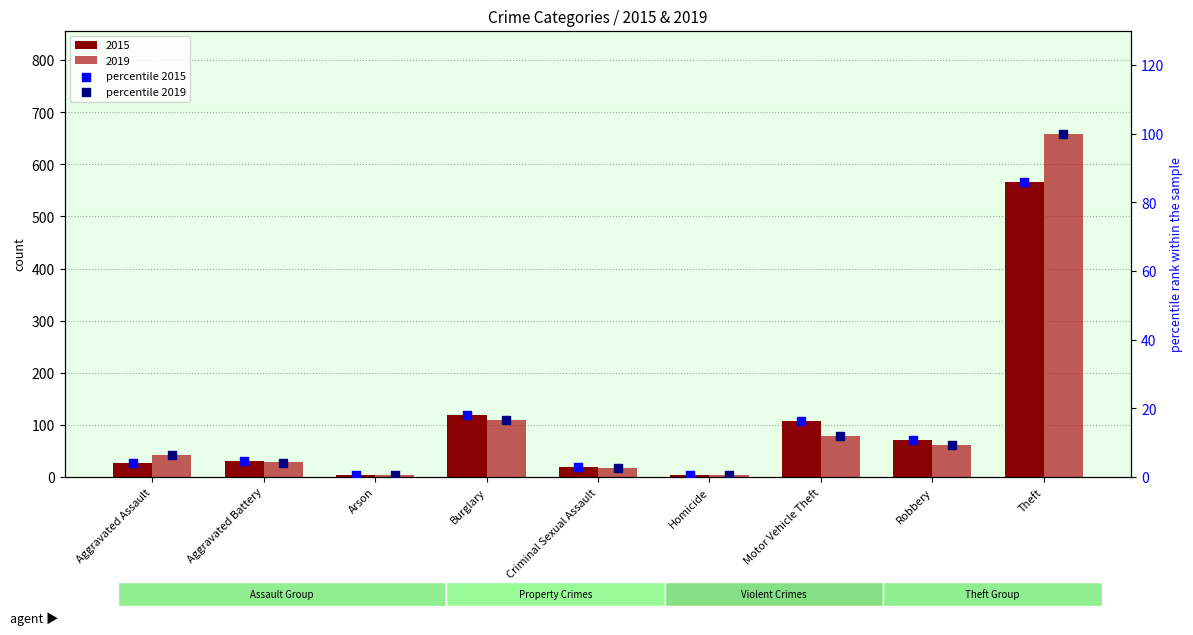

At which category is the sum across all series the highest?

Theft